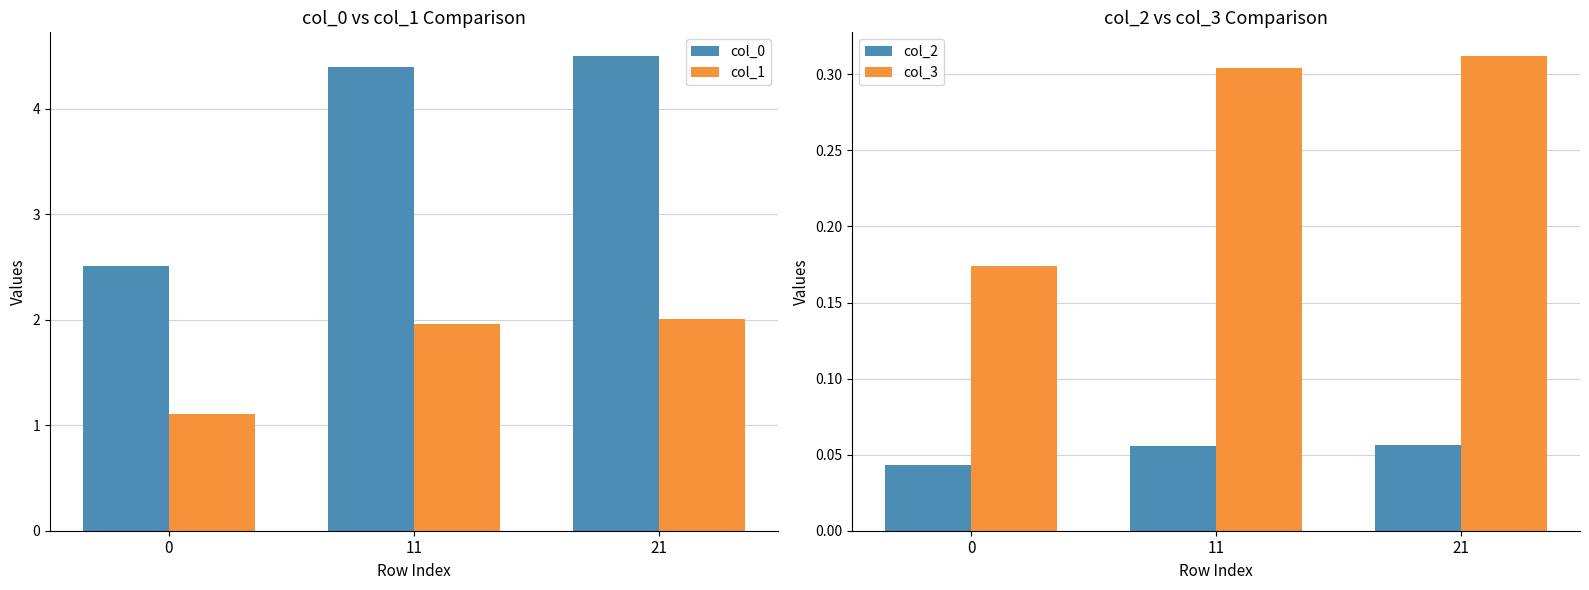

What is the difference between the maximum and minimum values in the col_3 series?

0.1